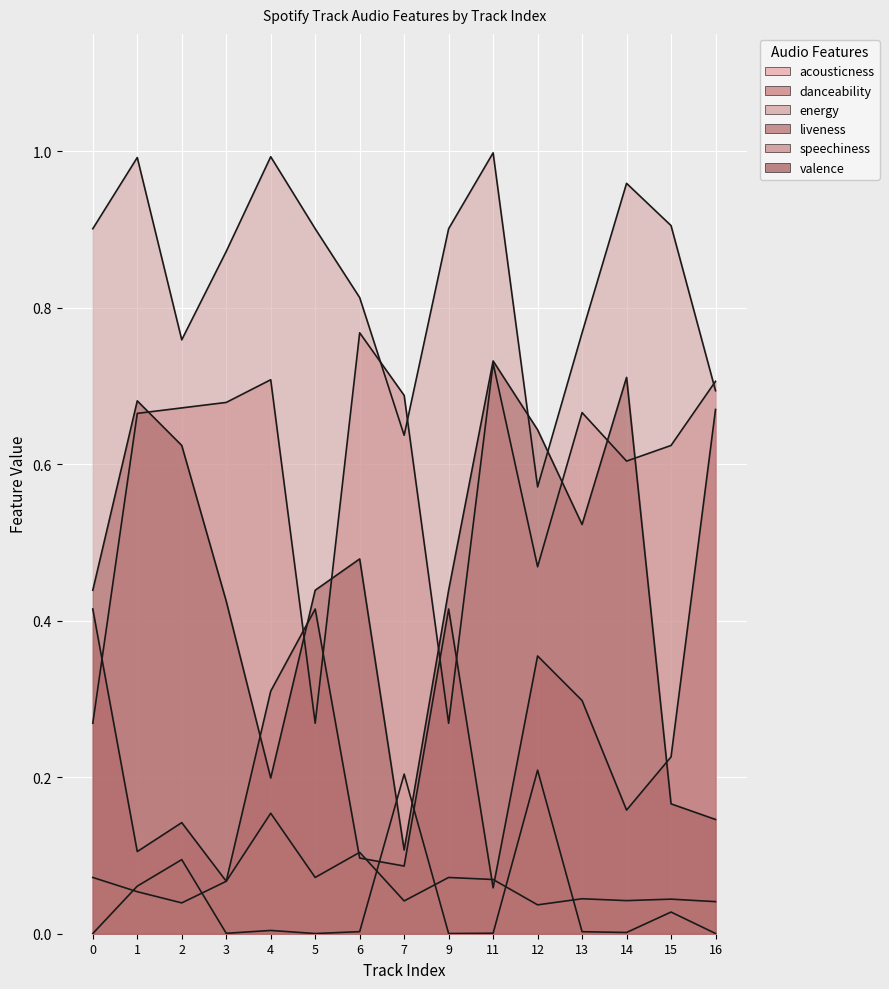

Between 2 and 12, which series saw the biggest shift?

liveness